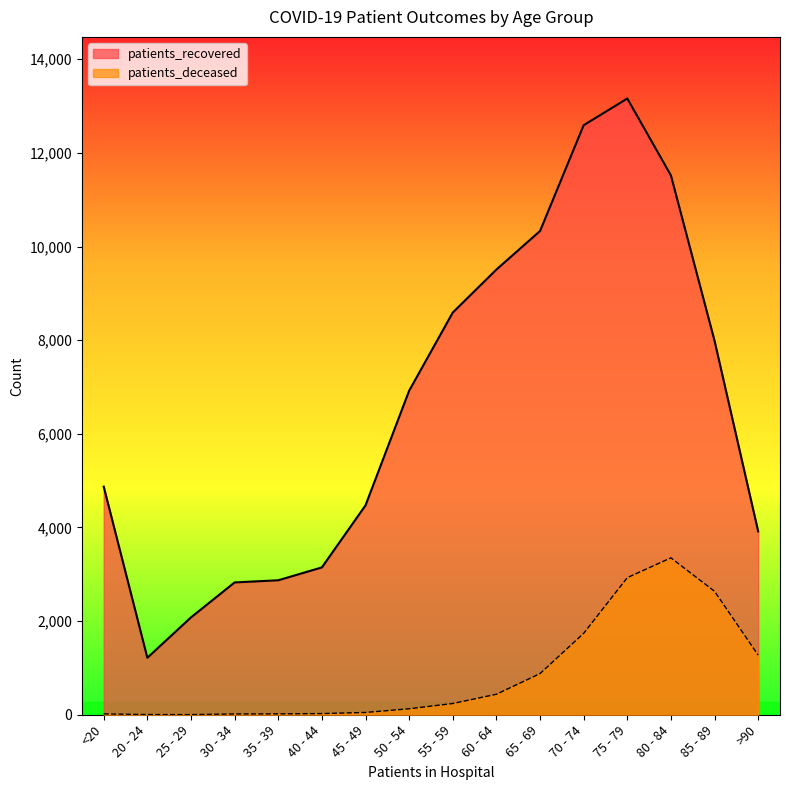

At which category does patients_deceased reach its first local valley?

25 - 29